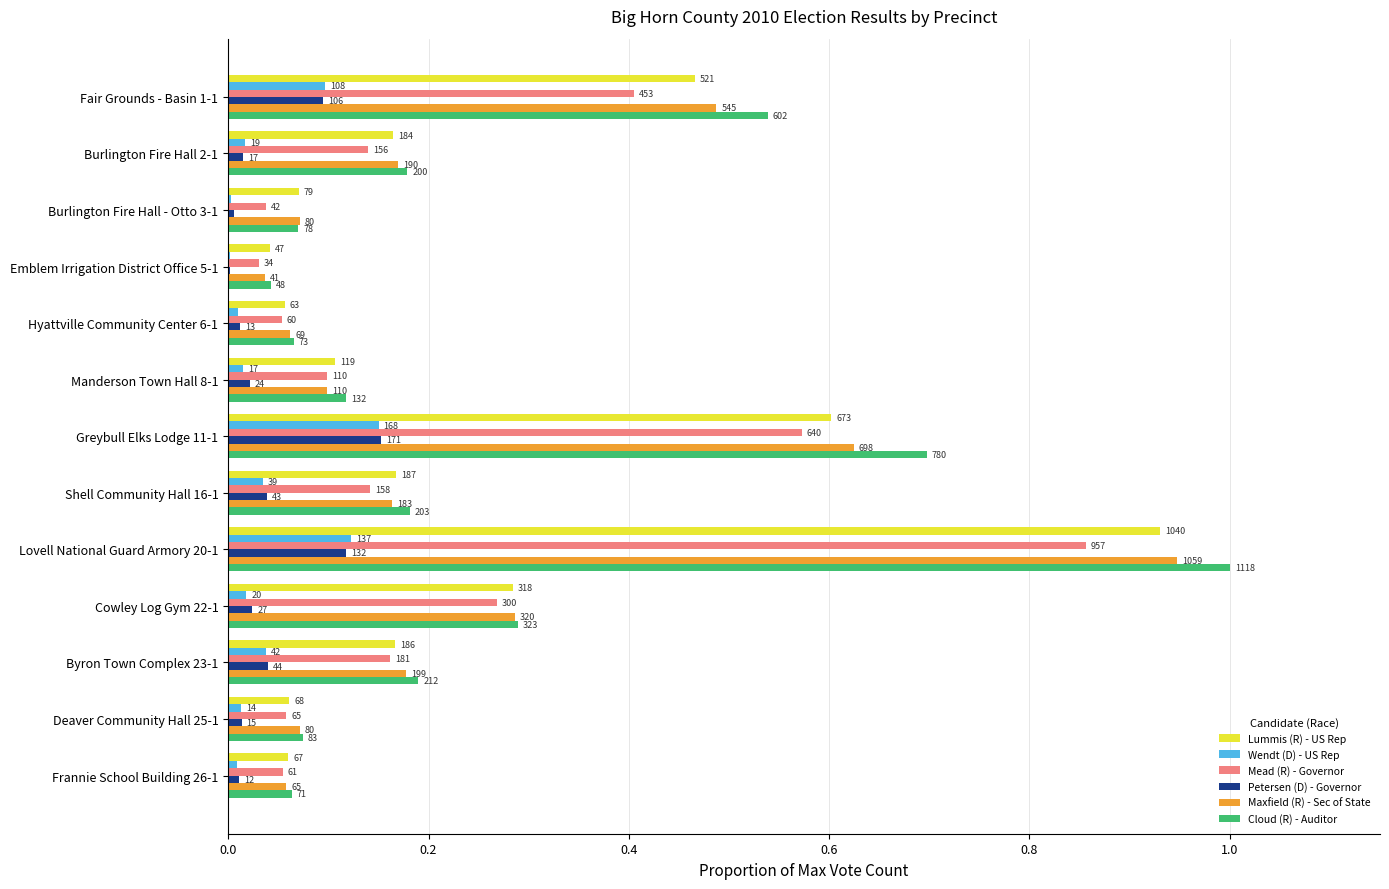

Which series has the largest range (max minus min)?

Cloud (R) - Auditor